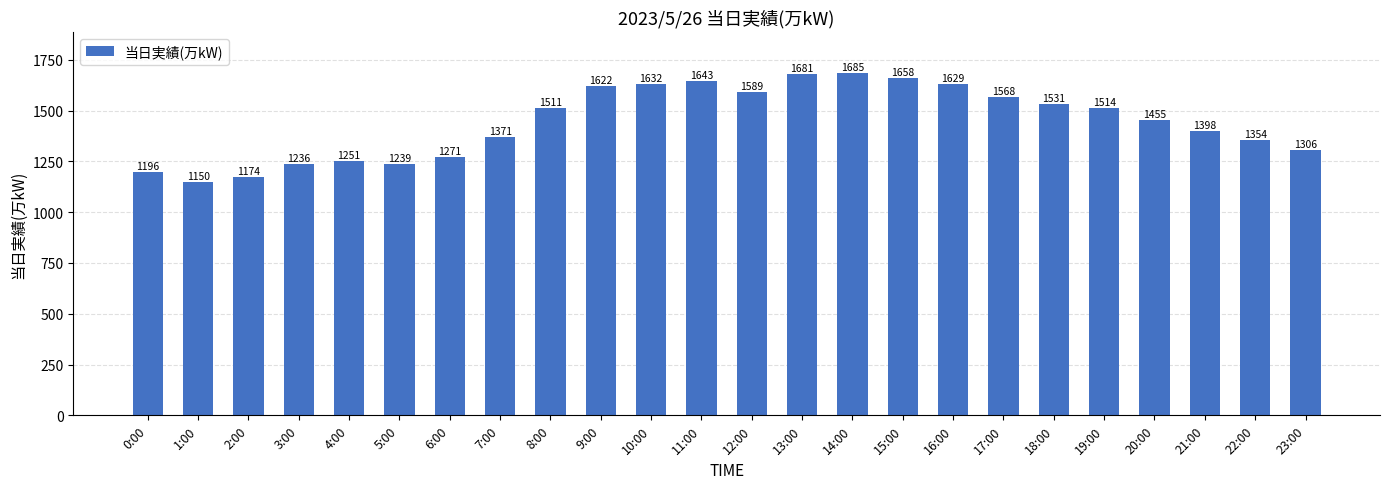

Reading left to right, extract all data points from this chart.

0:00=1196	1:00=1150	2:00=1174	3:00=1236	4:00=1251	5:00=1239	6:00=1271	7:00=1371	8:00=1511	9:00=1622	10:00=1632	11:00=1643	12:00=1589	13:00=1681	14:00=1685	15:00=1658	16:00=1629	17:00=1568	18:00=1531	19:00=1514	20:00=1455	21:00=1398	22:00=1354	23:00=1306